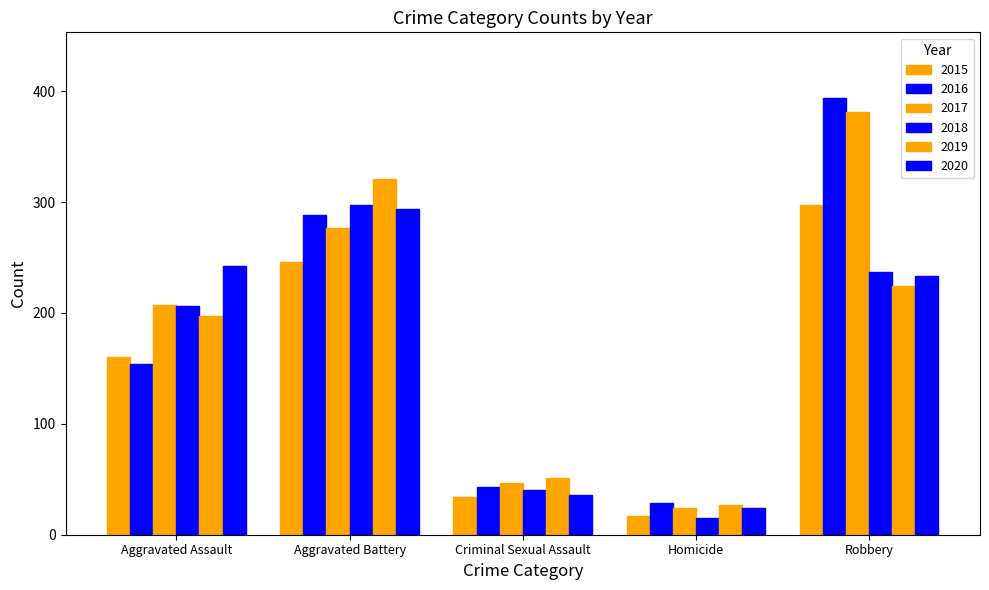

Are the bars horizontal?

No